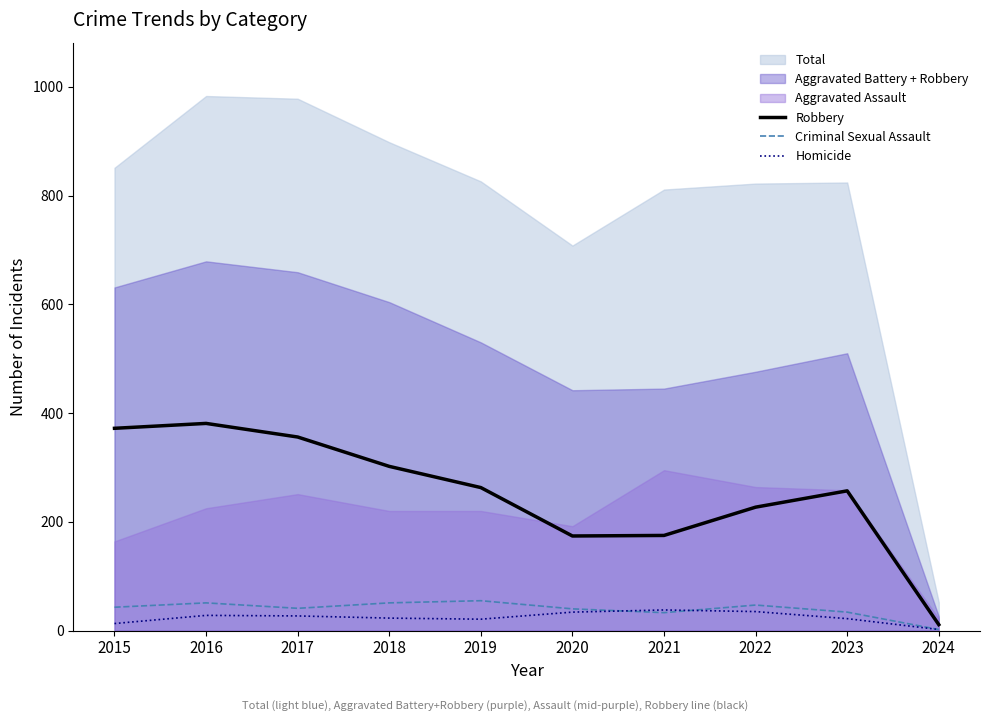

True or false: Criminal Sexual Assault has a value of 51 at 2018.

True